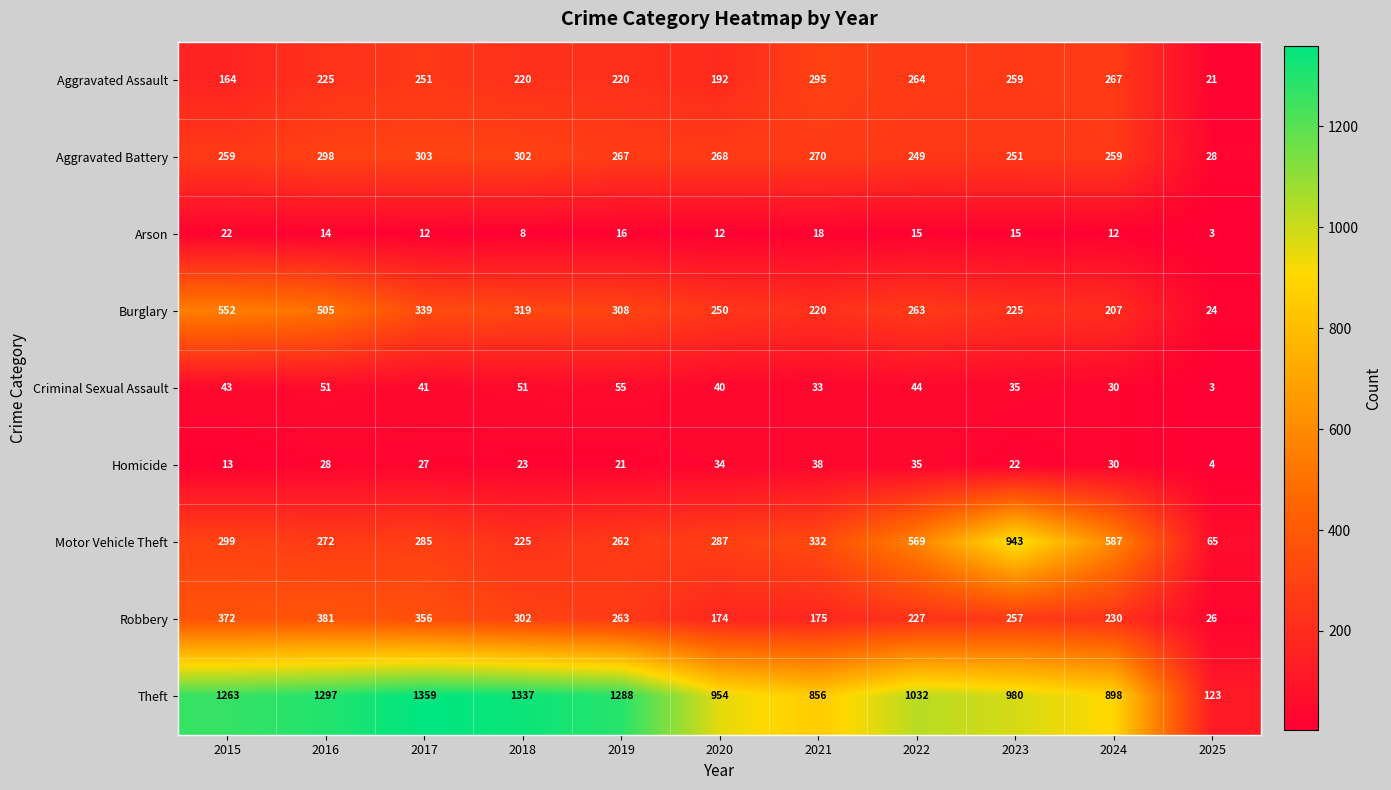

Which series has the largest total across all categories?

Theft